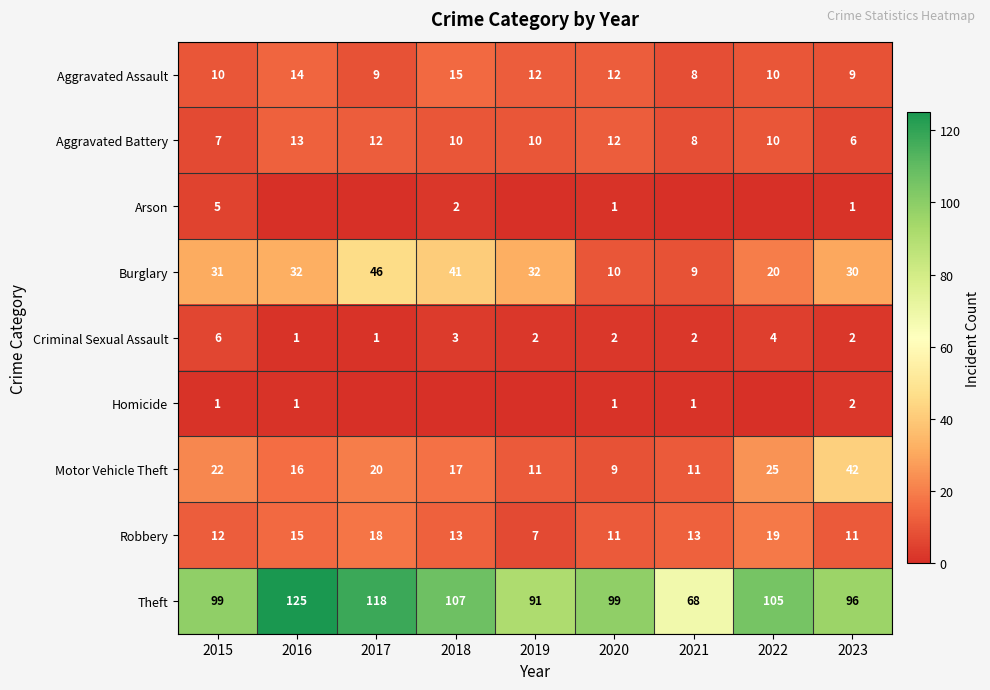

At which category is the sum across all series the highest?

2017